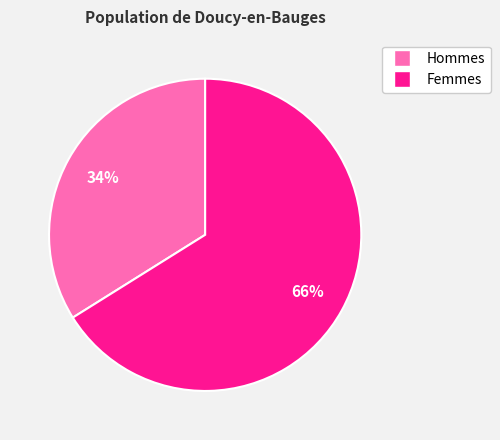

How many slices are in this pie chart?

2